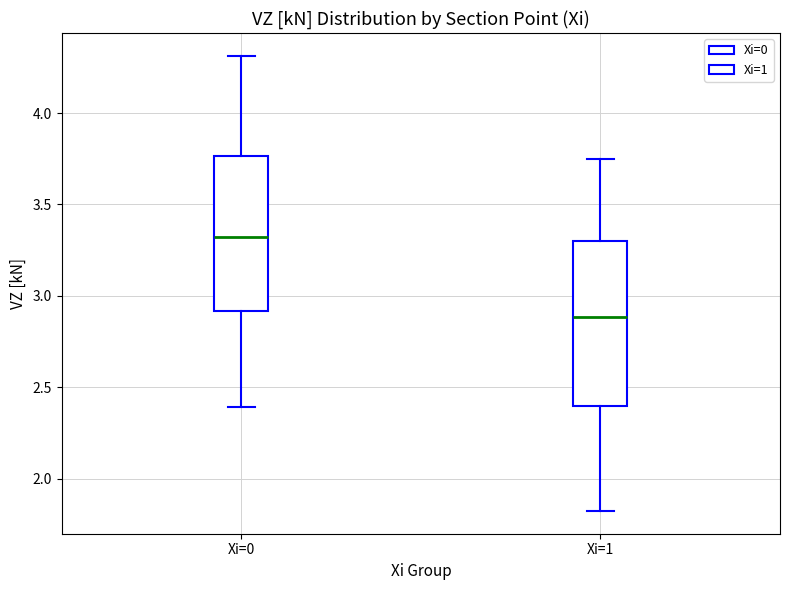

Reading left to right, transcribe this box plot: for each box, give where its median line is, the range the box spans, and where its two whiskers end, as read against the y-axis. The values are not printed on the chart, so give them approximately, as read against the axis.

Xi=0: median 3.30, box 2.90 to 3.75, whiskers 2.40 to 4.30
Xi=1: median 2.90, box 2.40 to 3.30, whiskers 1.80 to 3.75